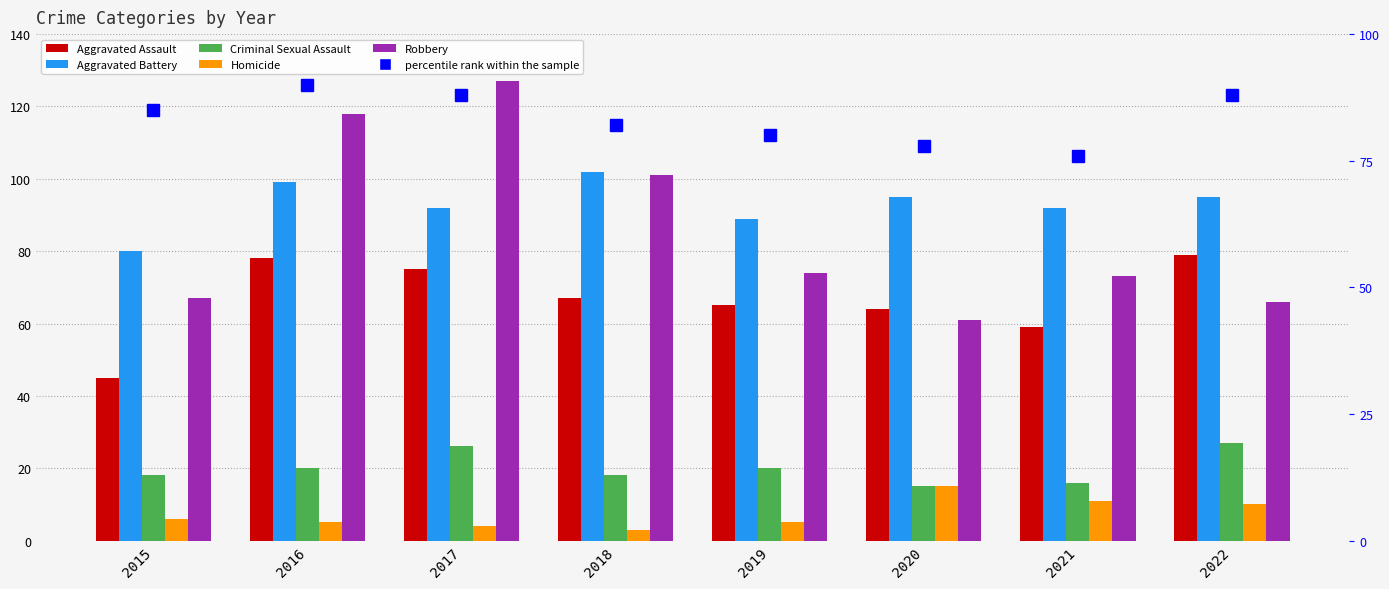

What is the value of the Aggravated Assault bar at the 7th from the left?

59